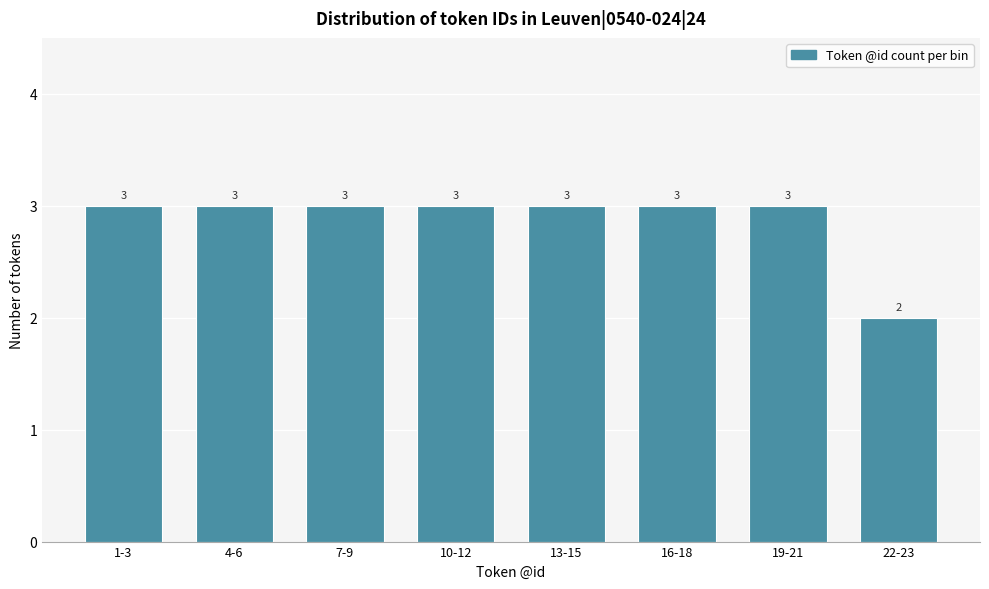

Reading left to right, extract all data points from this chart.

3	3	3	3	3	3	3	2